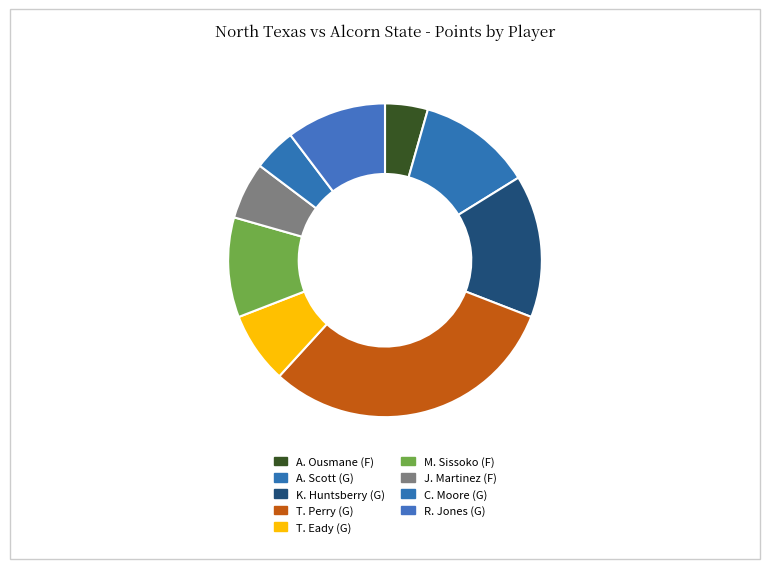

How many segments does this pie chart have?

9